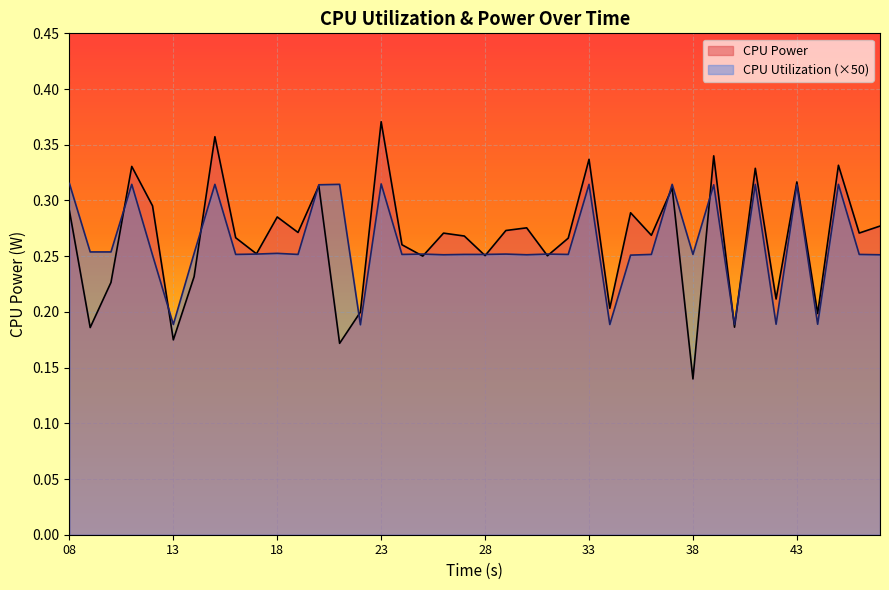

Which series ends up on top after the final intersection of CPU Power and CPU Utilization?

CPU Power